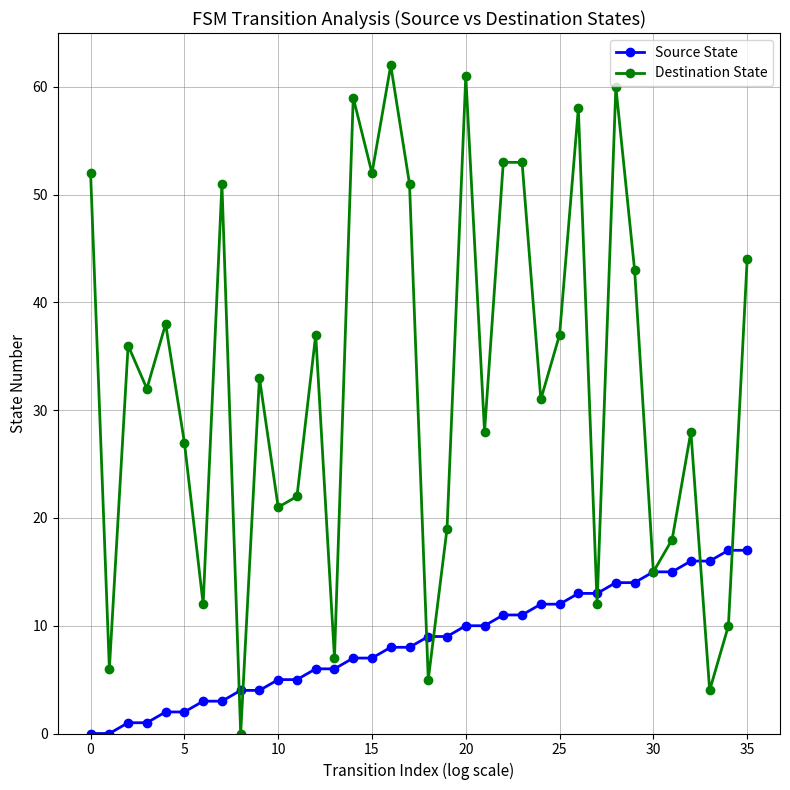

What is the value of the Destination State point at the 24th from the left?

53